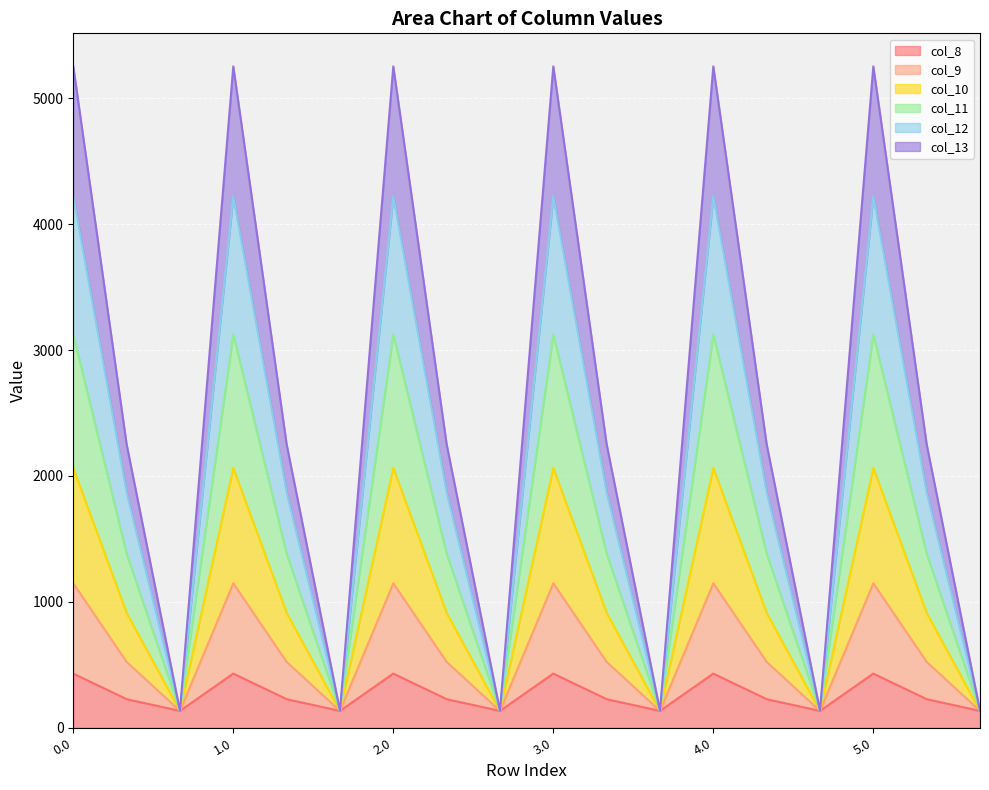

What is the lowest value of the col_8 series?

134.2